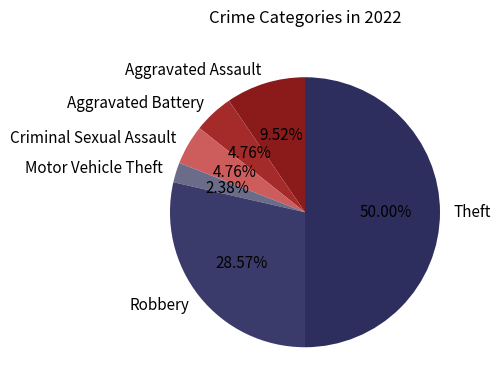

To the nearest percent, what portion does Motor Vehicle Theft represent?

2%